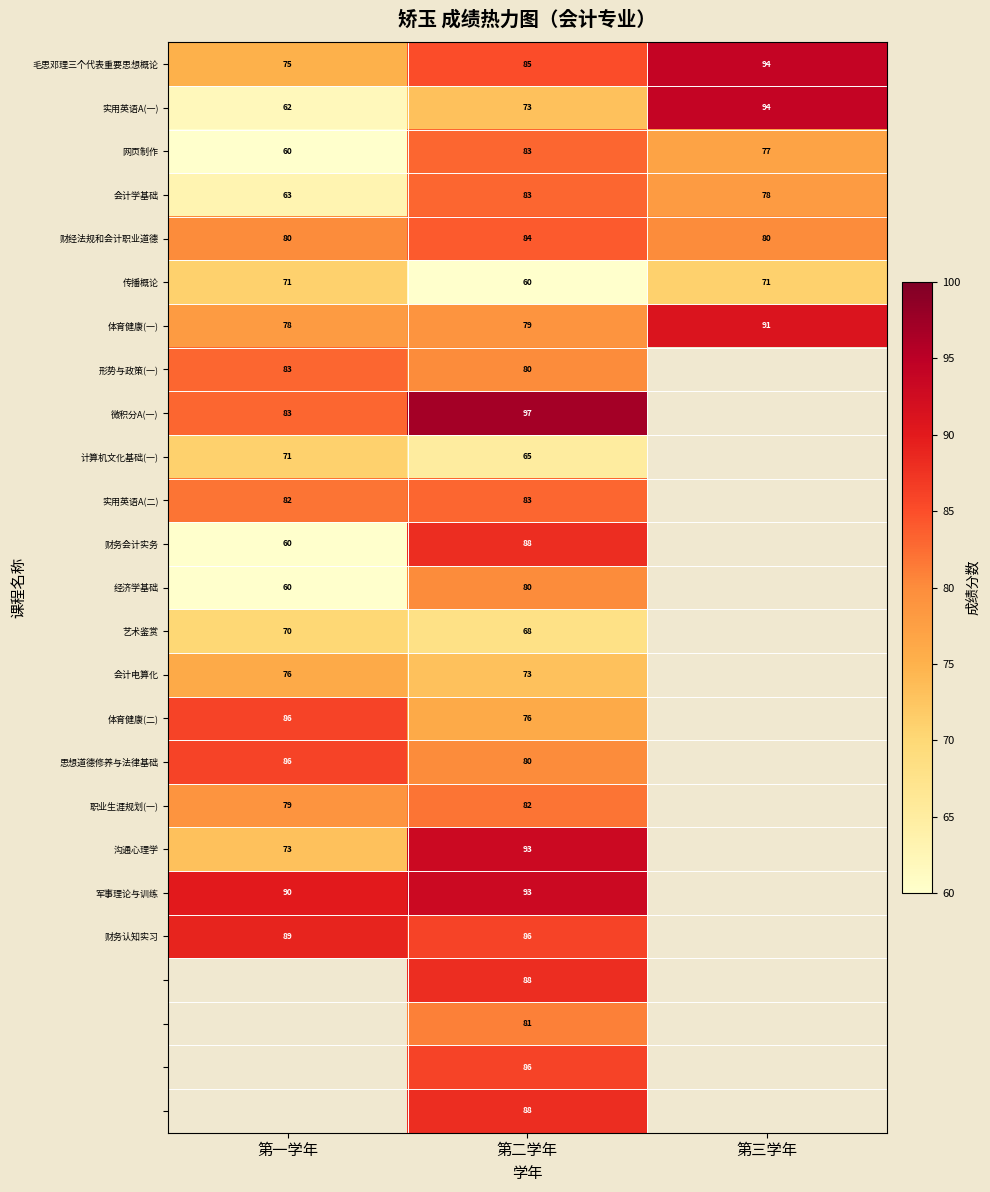

What is the total value across all series at 第二学年?

2034